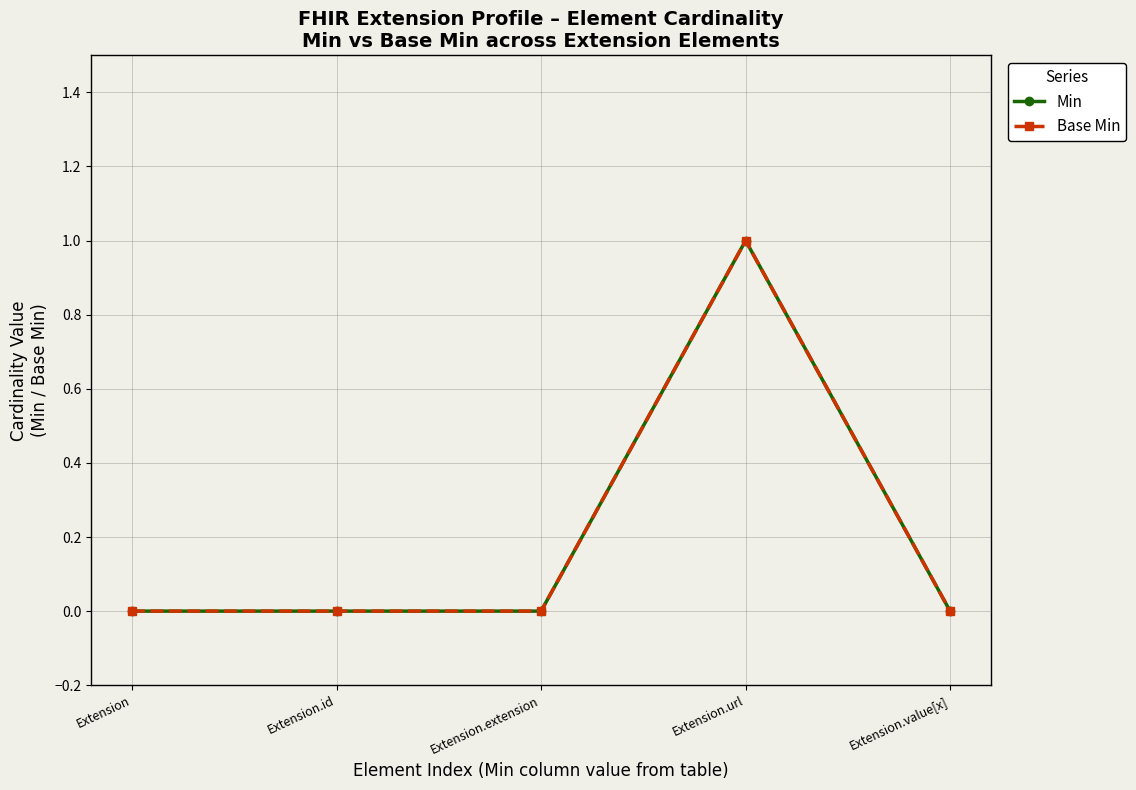

True or false: Min and Base Min intersect in this chart.

False